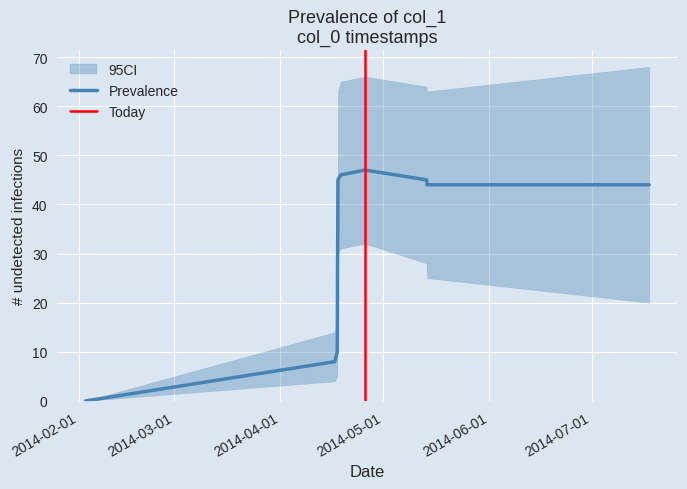

What is the difference between the maximum and minimum values?

47